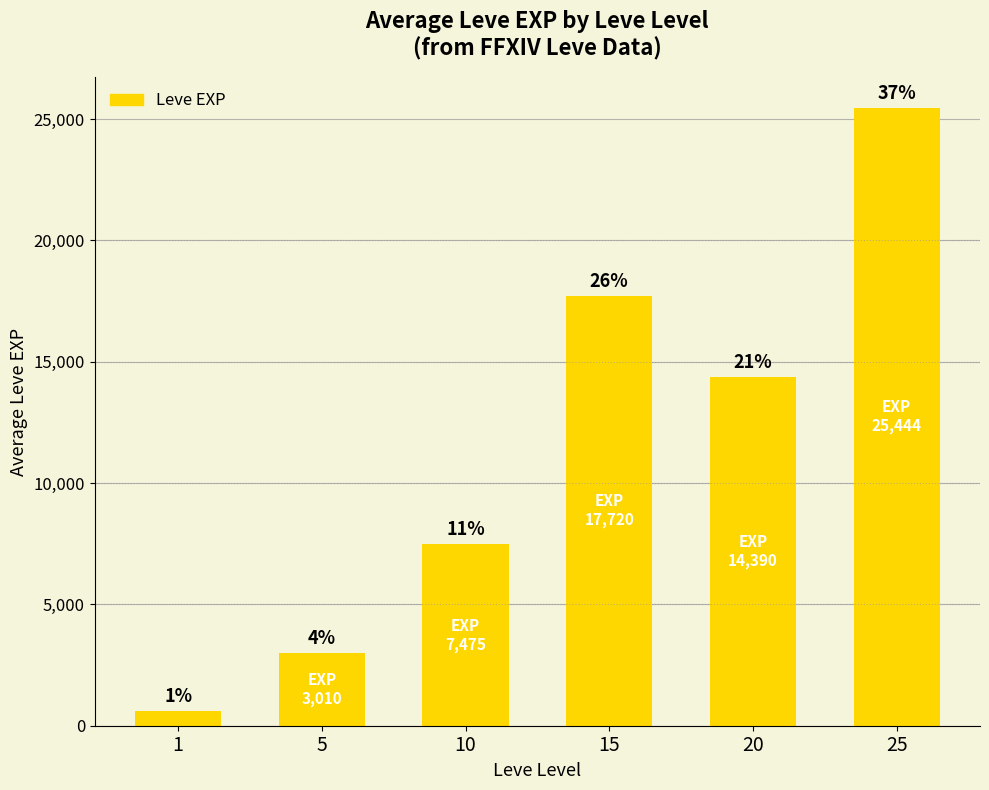

Reading left to right, extract all data points from this chart.

1=594	5=3010	10=7475	15=17720	20=14390	25=25444